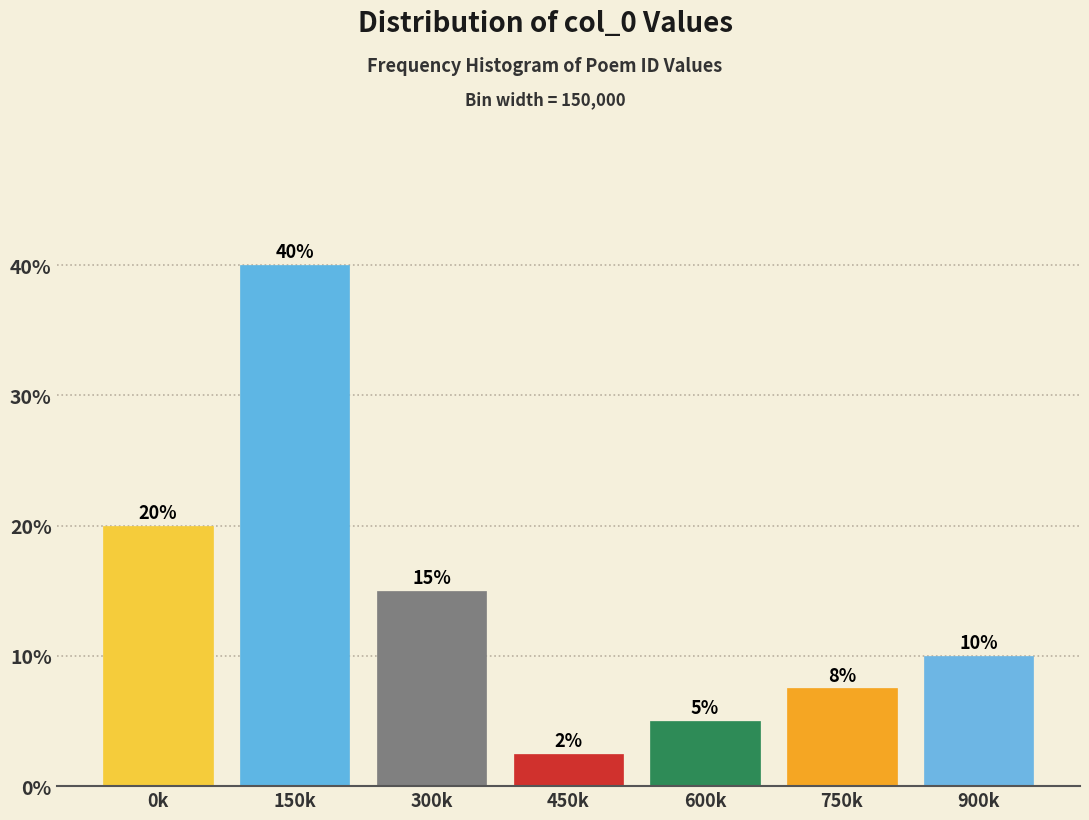

At which label does the data first exceed 10?

0k